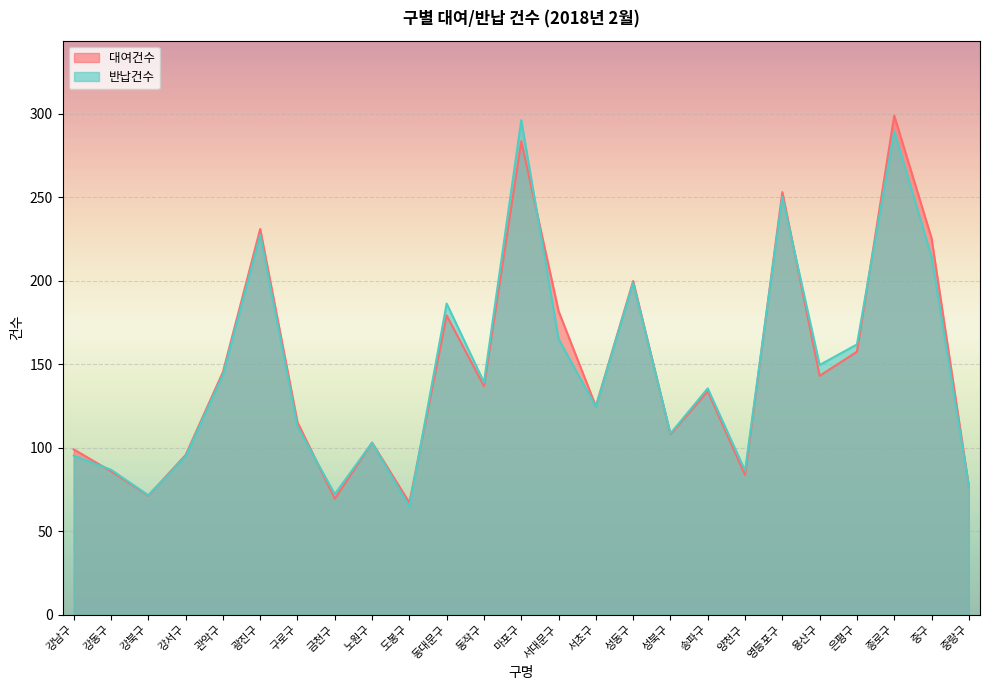

The value of 대여건수 at 송파구 is 51.2. True or false?

False